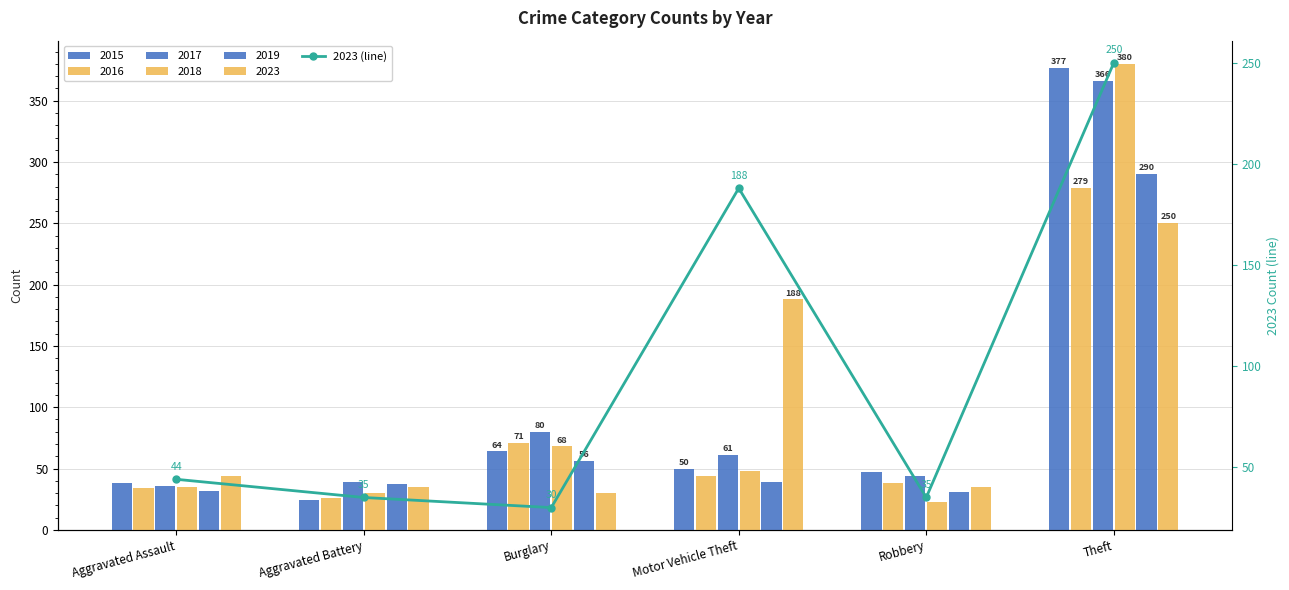

What is the value of the 4th bar from the left?

188